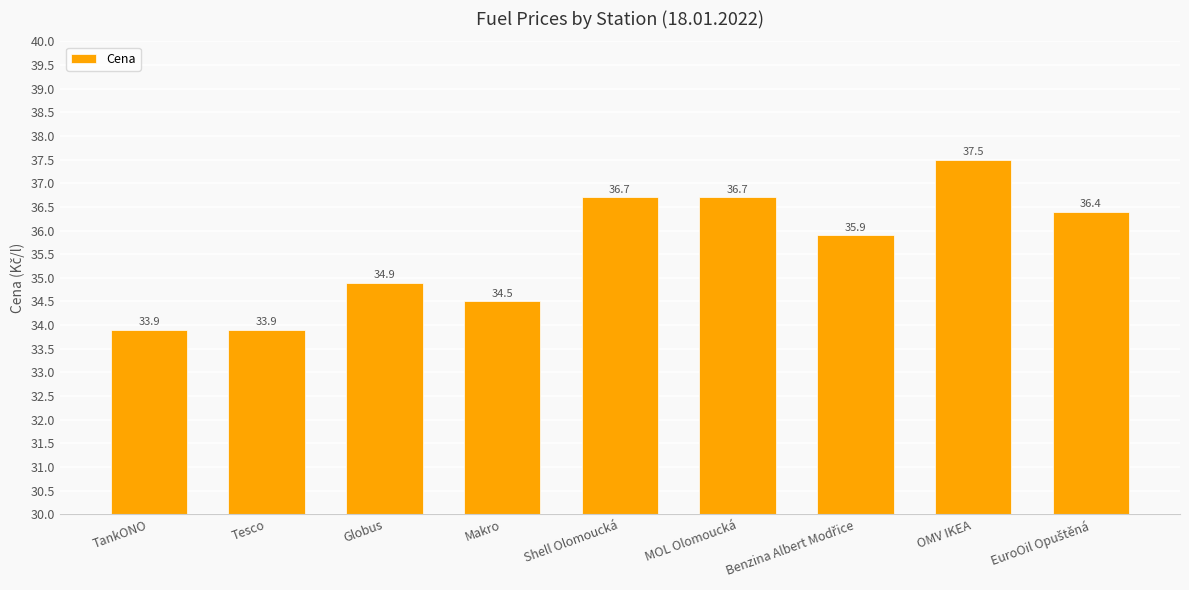

Between Globus and MOL Olomoucká, which is larger?

MOL Olomoucká